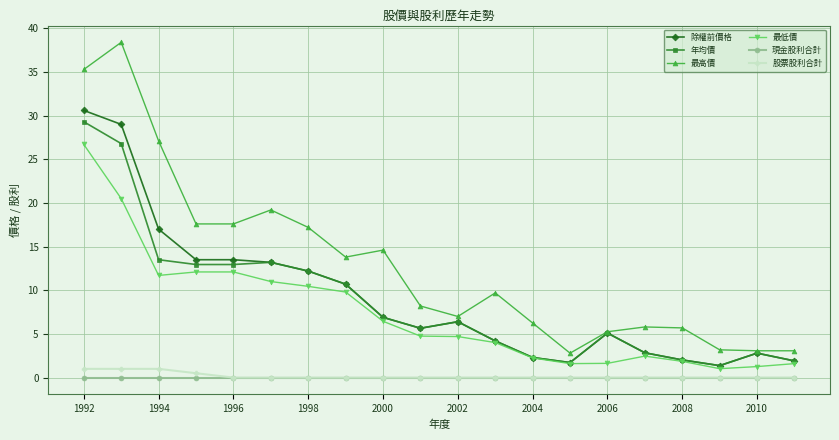

How many values in the 除權前價格 series exceed 6?

10